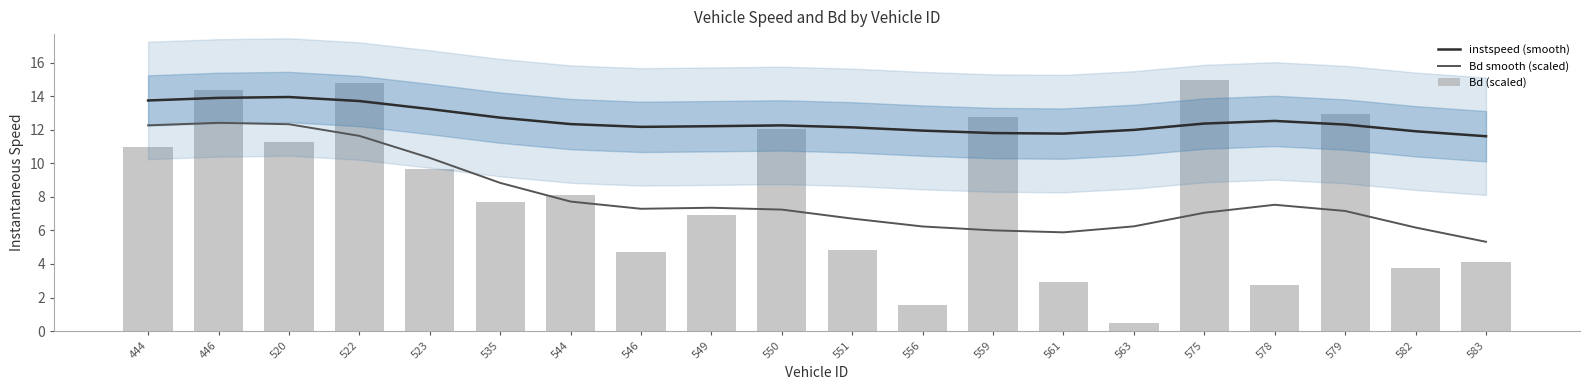

Reading left to right, list all the values displayed in this chart.

instspeed (smooth): 444=13.7	446=13.9	520=14.0	522=13.7	523=13.2	535=12.7	544=12.3	546=12.2	549=12.2	550=12.3	551=12.1	556=12.0	559=11.8	561=11.8	563=12.0	575=12.4	578=12.5	579=12.3	582=11.9	583=11.6
Bd smooth (scaled): 444=12.3	446=12.4	520=12.3	522=11.6	523=10.3	535=8.8	544=7.7	546=7.3	549=7.4	550=7.2	551=6.7	556=6.2	559=6.0	561=5.9	563=6.2	575=7.1	578=7.5	579=7.2	582=6.2	583=5.3
Bd (scaled): 444=11.0	446=14.4	520=11.3	522=14.8	523=9.6	535=7.7	544=8.1	546=4.7	549=6.9	550=12.1	551=4.8	556=1.6	559=12.8	561=2.9	563=0.5	575=15.0	578=2.7	579=12.9	582=3.8	583=4.1